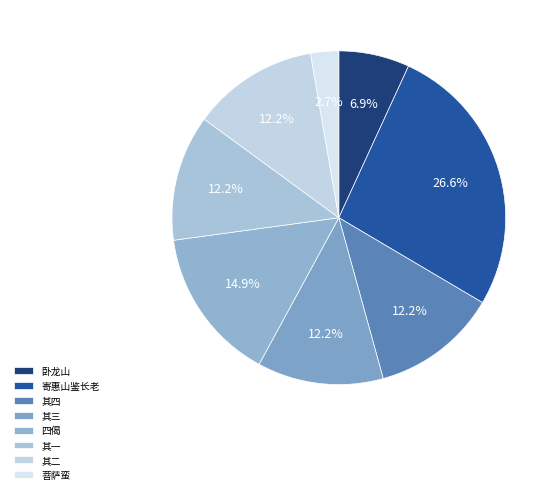

Count the number of slices in the pie.

8